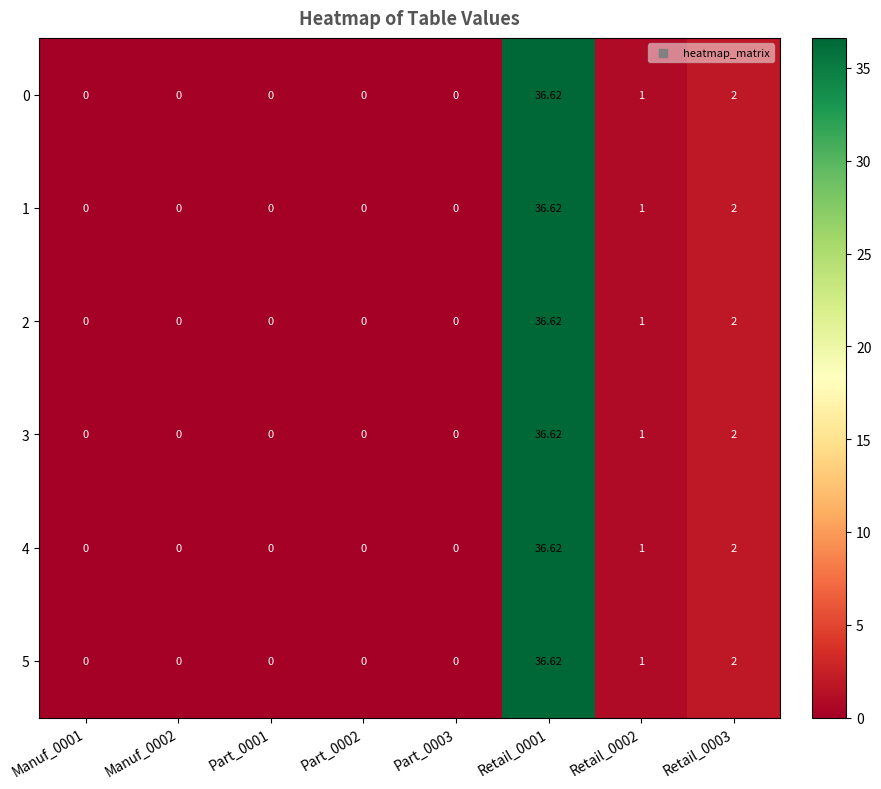

How many data points in 3 are above 0?

3